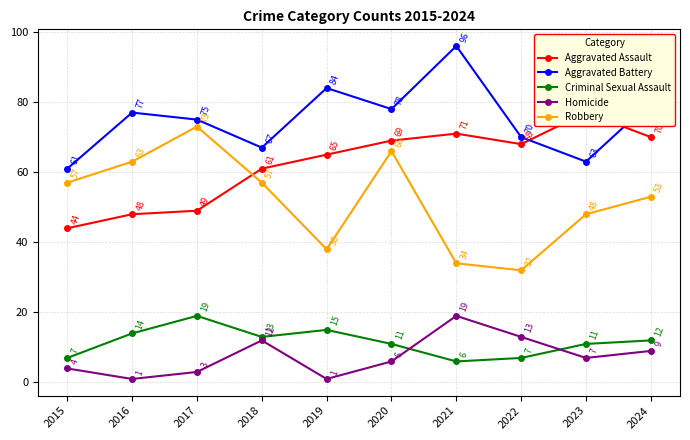

Which series has the widest spread of values?

Robbery